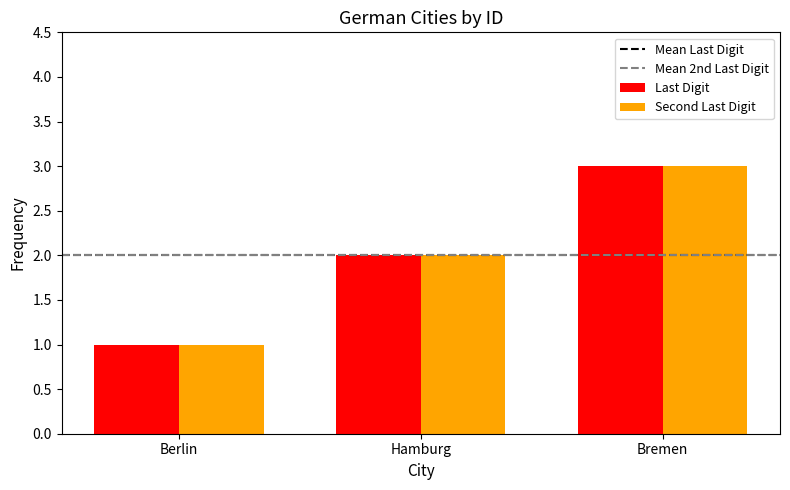

Which label corresponds to the smallest value in the chart?

Berlin